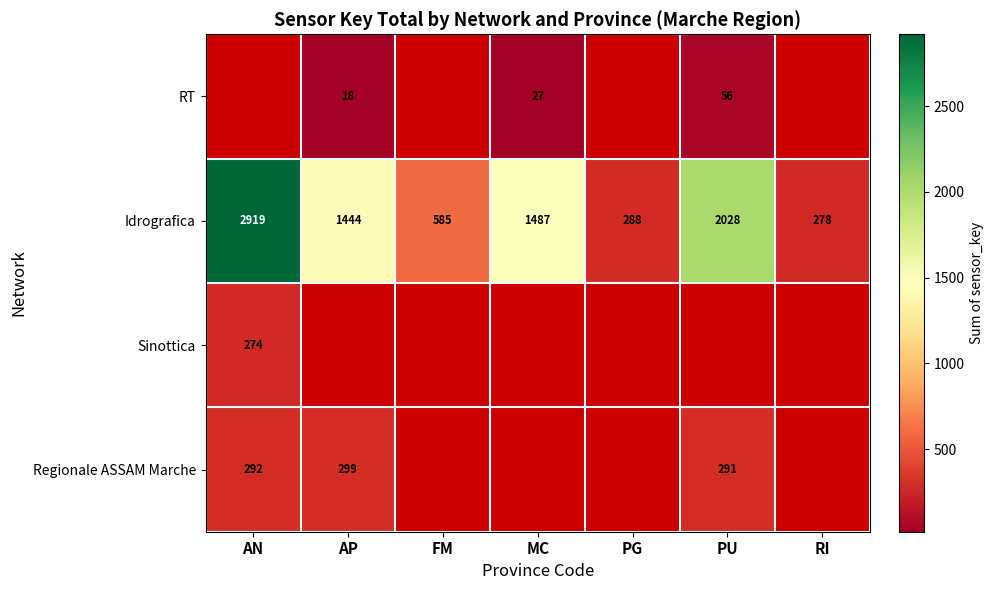

The Idrografica series shows 491 at RI. True or false?

False